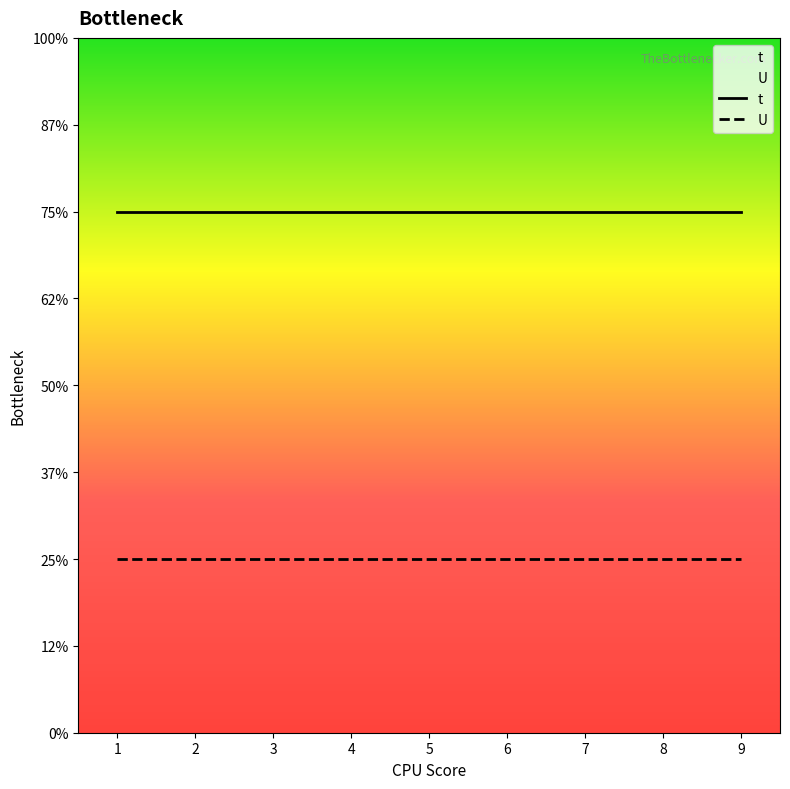

True or false: U and t intersect in this chart.

False